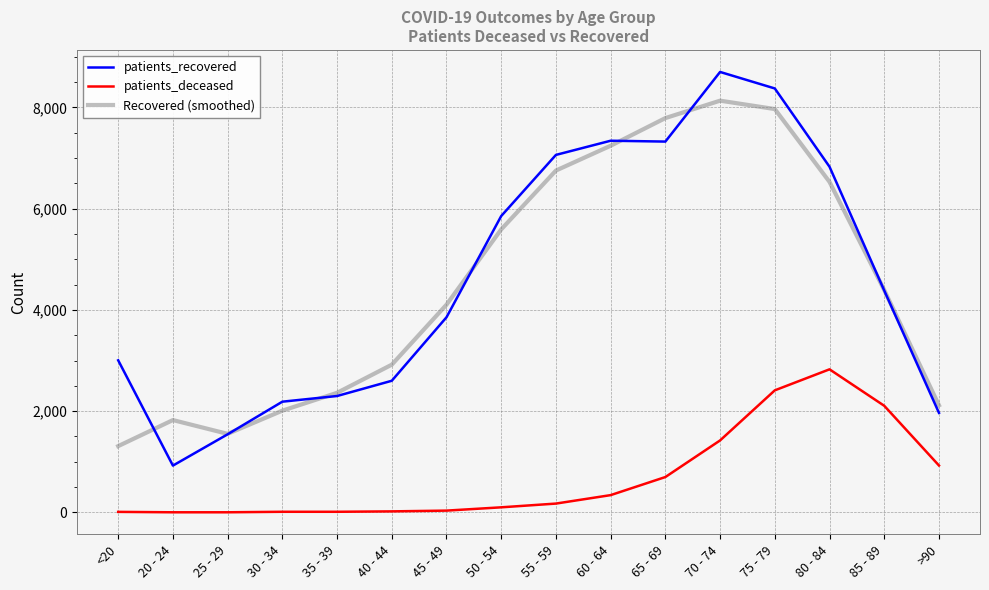

What are all the series names shown in the legend?

patients_recovered, patients_deceased, Recovered (smoothed)